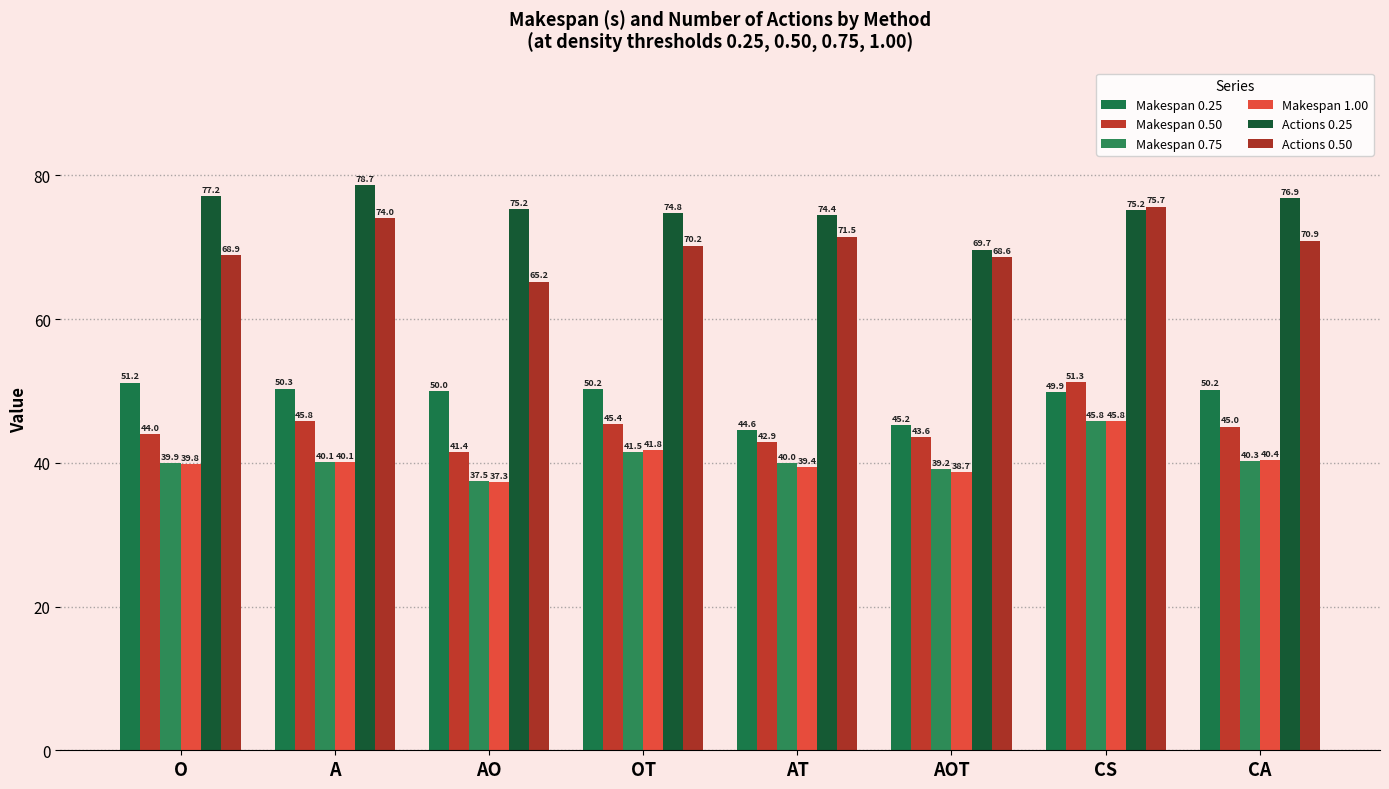

What is the difference between the highest and lowest values at AO?

37.9